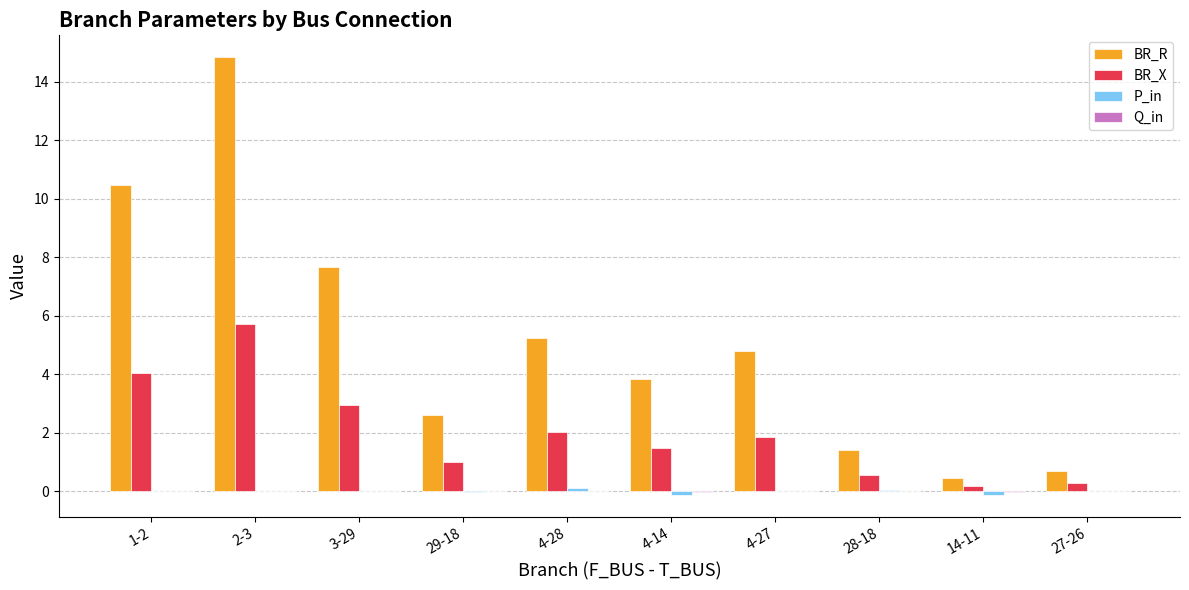

What is the sum of all BR_R values?

52.0